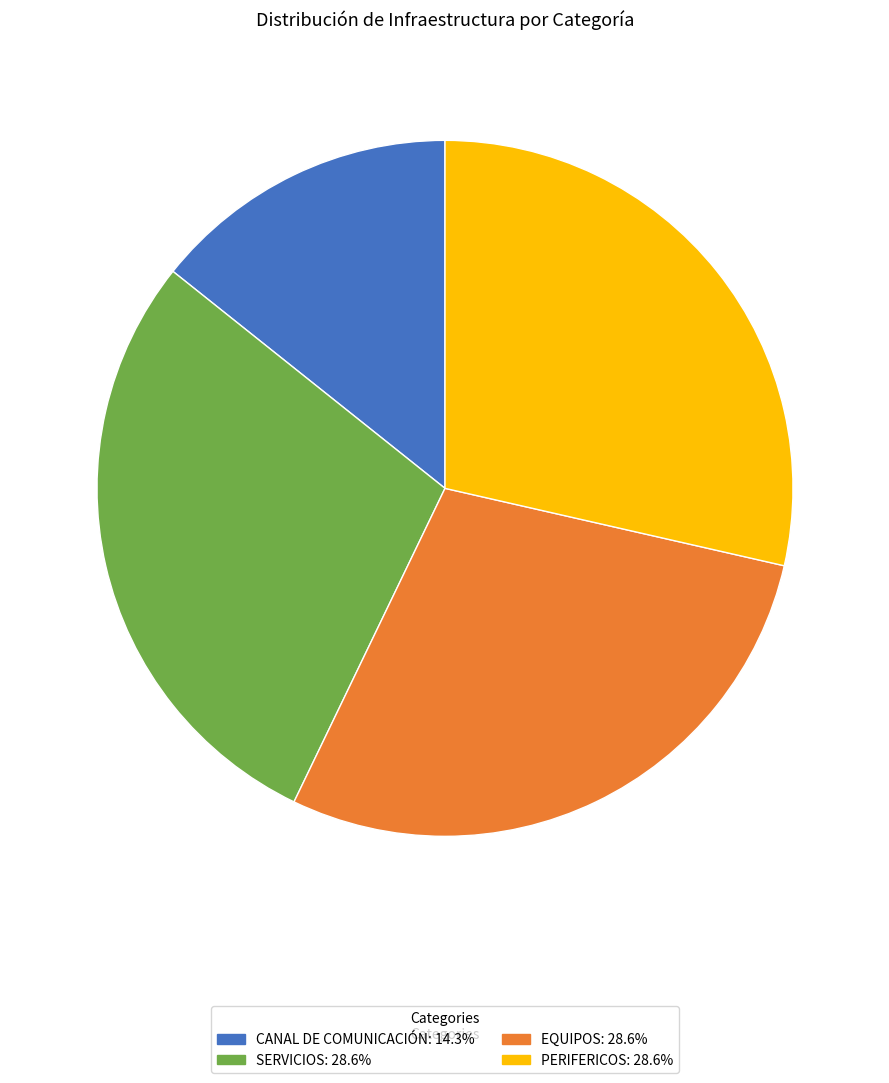

What is the ratio of the value at SERVICIOS: 28.6% to the value at EQUIPOS: 28.6%?

1.0